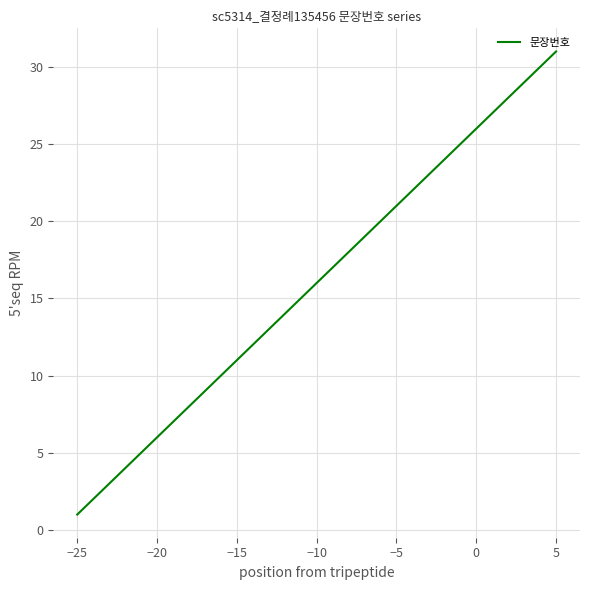

What is the greatest value displayed?

31